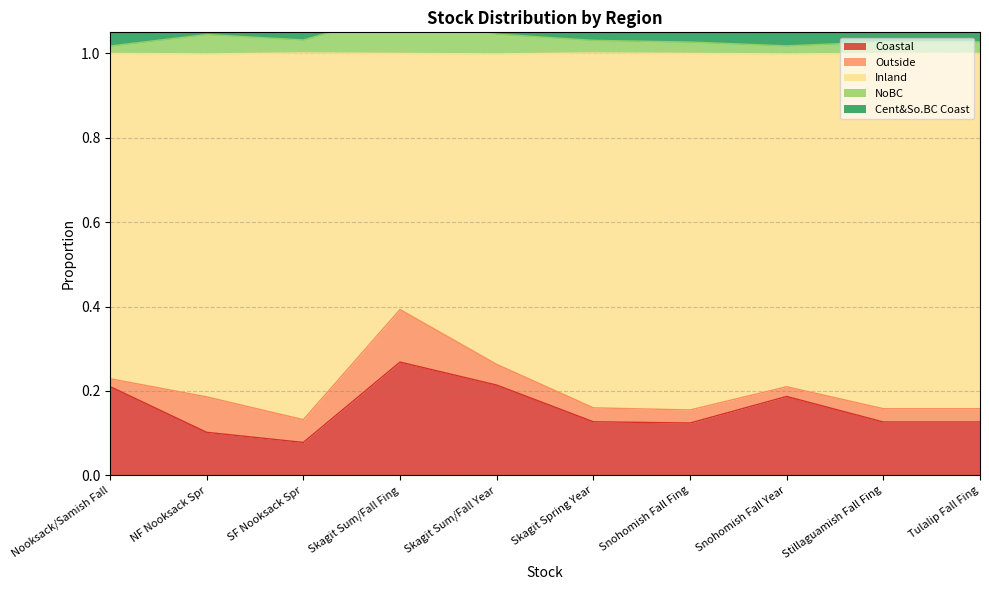

At which category does the chart reach its peak across all series?

Skagit Sum/Fall Fing